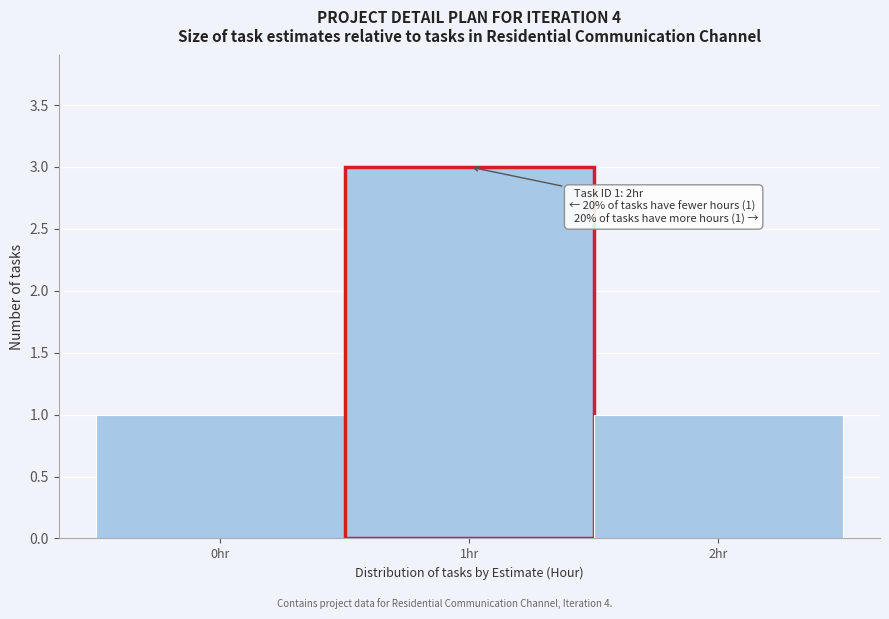

Over which range of the x-axis is the bar tallest?

0.5 to 1.5